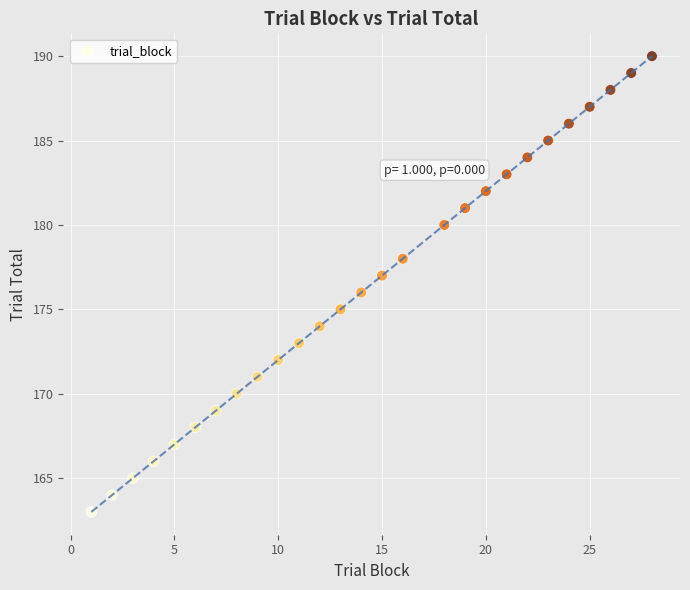

What is the range of X values (max minus min)?

27